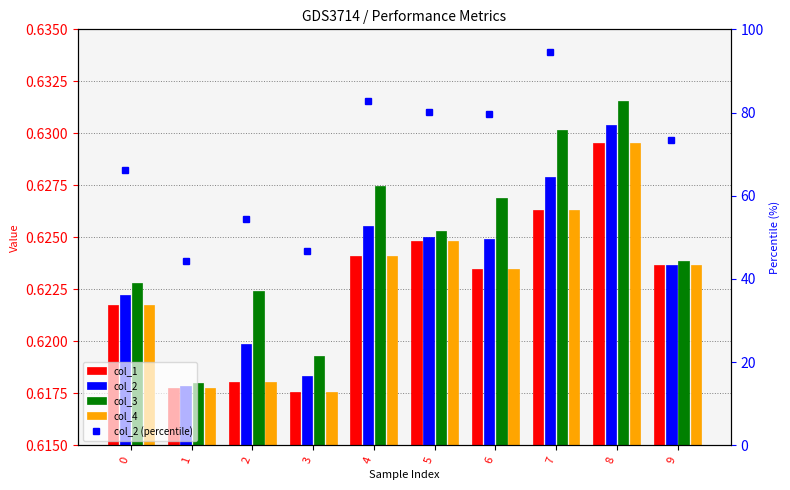

Between 0 and 7, which series saw the biggest shift?

col_2 (percentile)